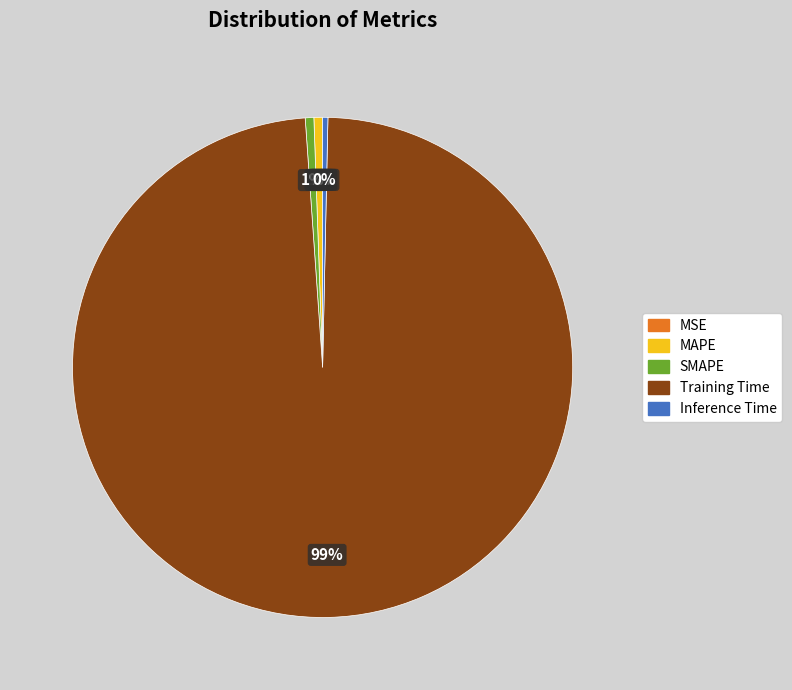

To the nearest percent, what is the average slice percentage?

20%